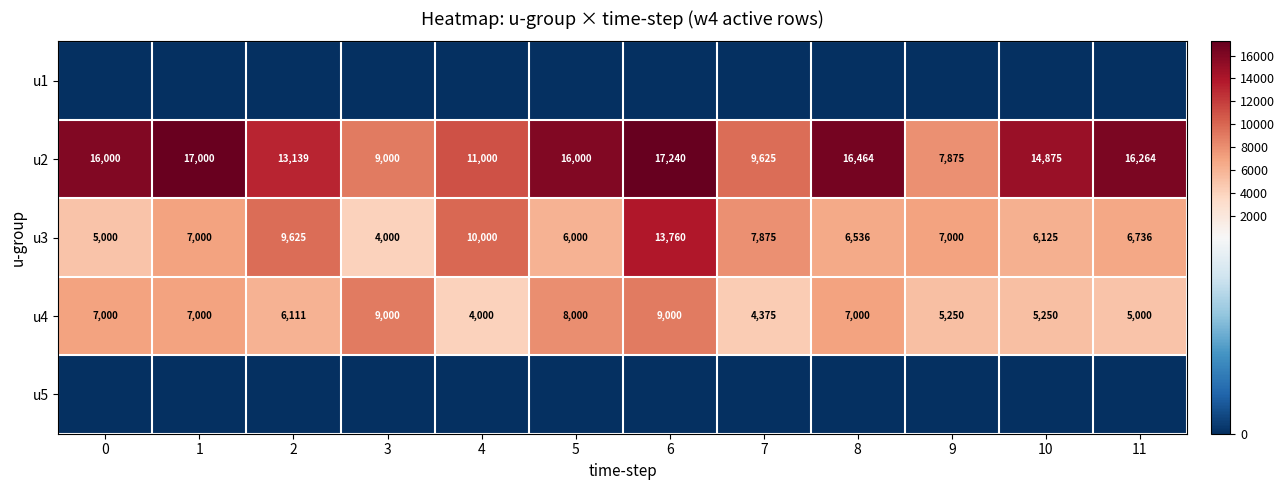

Between 5 and 2, which is larger?

5